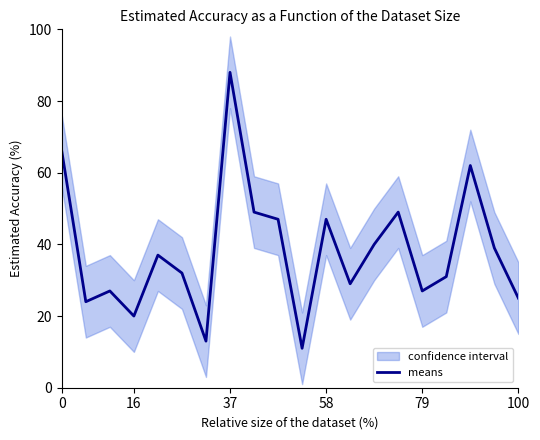

What is the greatest value displayed?

88